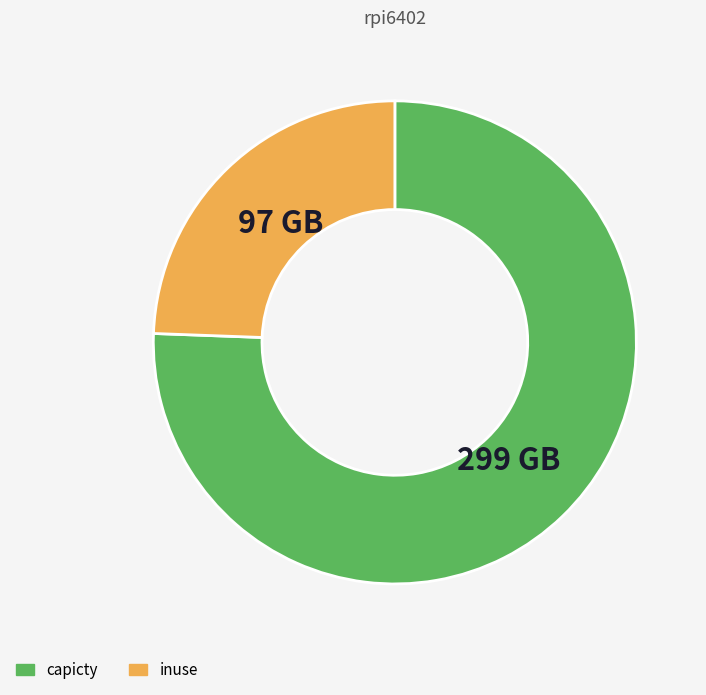

Is there a majority slice in this chart?

Yes